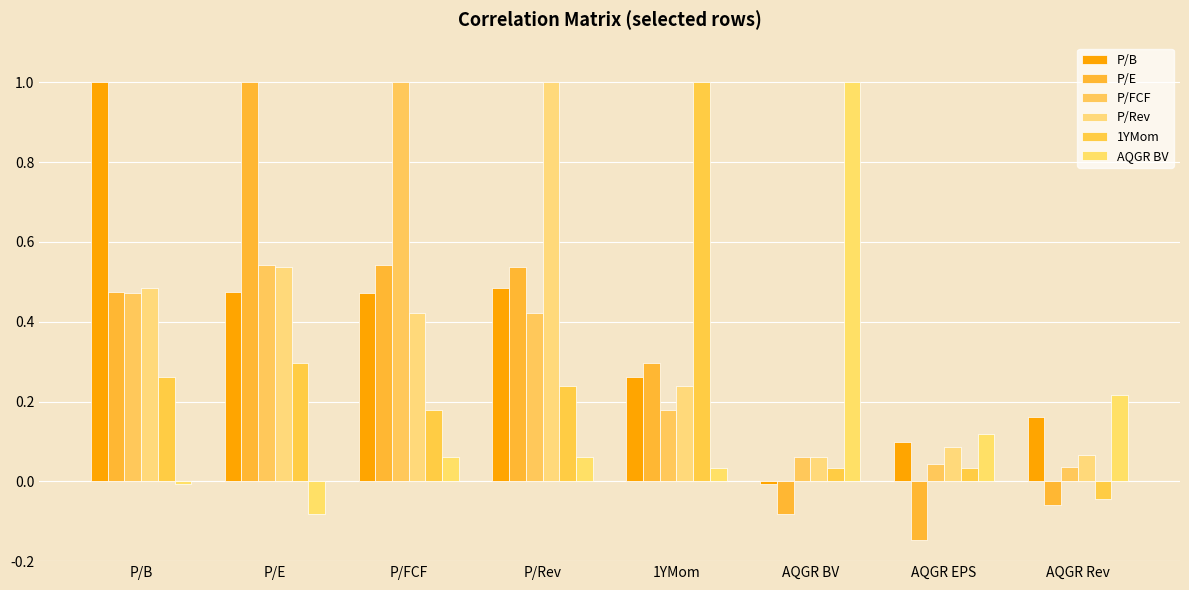

What is the approximate value of 1YMom at 1YMom?

1.0